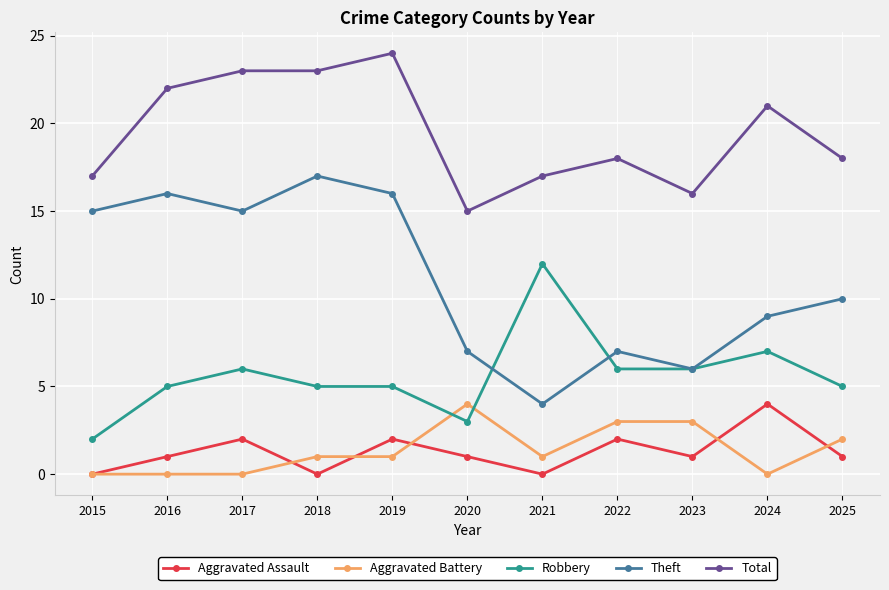

True or false: Aggravated Assault has a value of 4 at 2024.

True